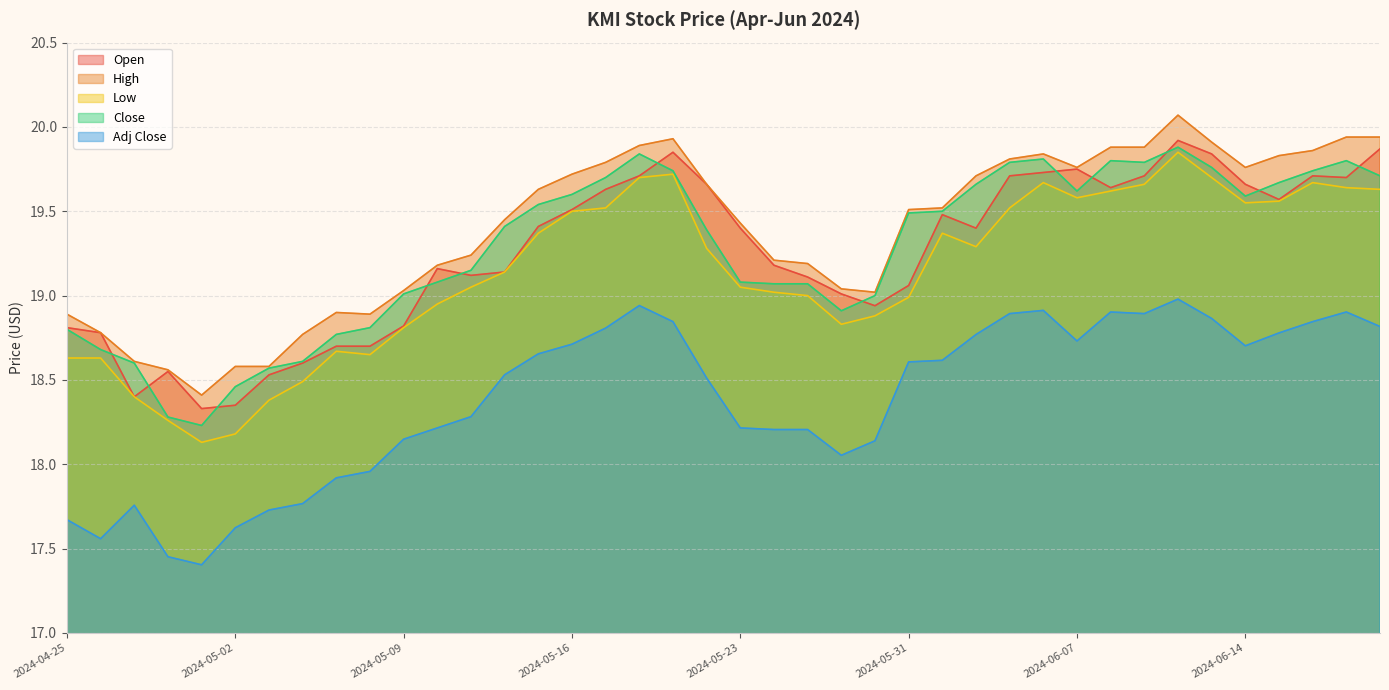

What is the sum of the High values at 2024-04-25 and 2024-05-20?

38.8